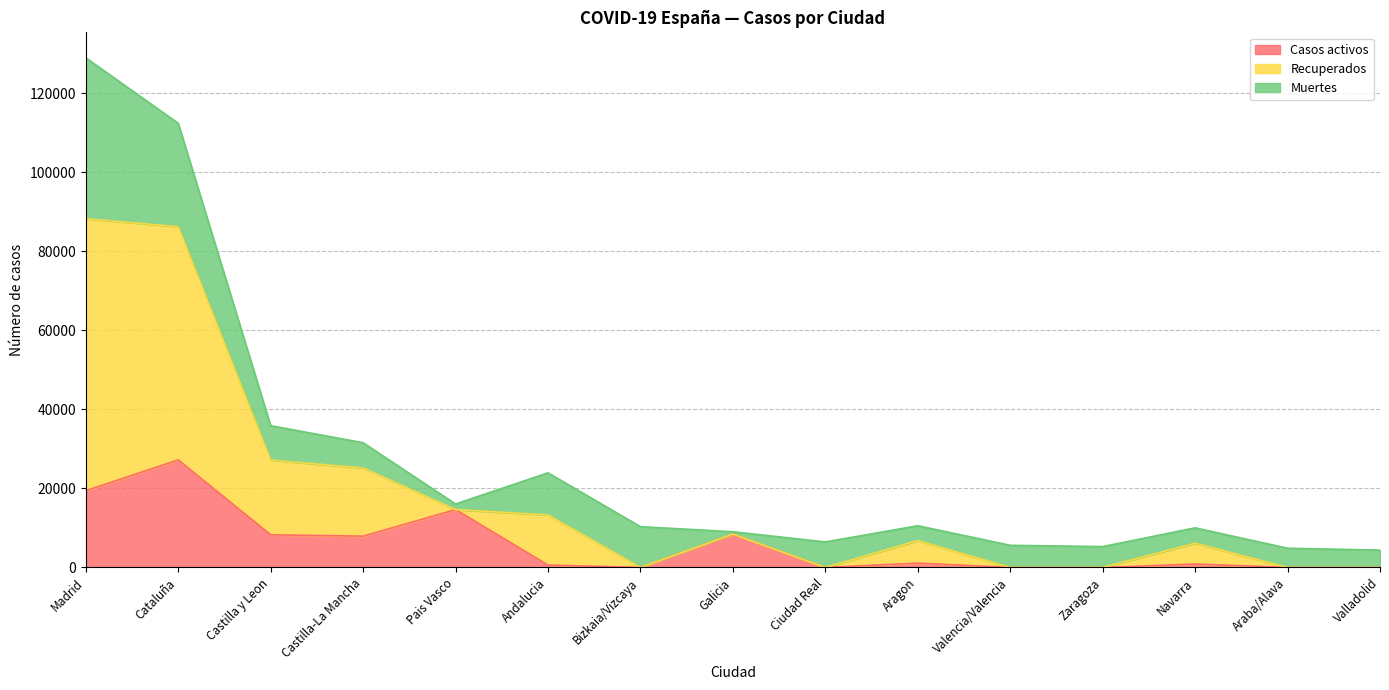

At which label is Casos activos closest to 13614?

Pais Vasco